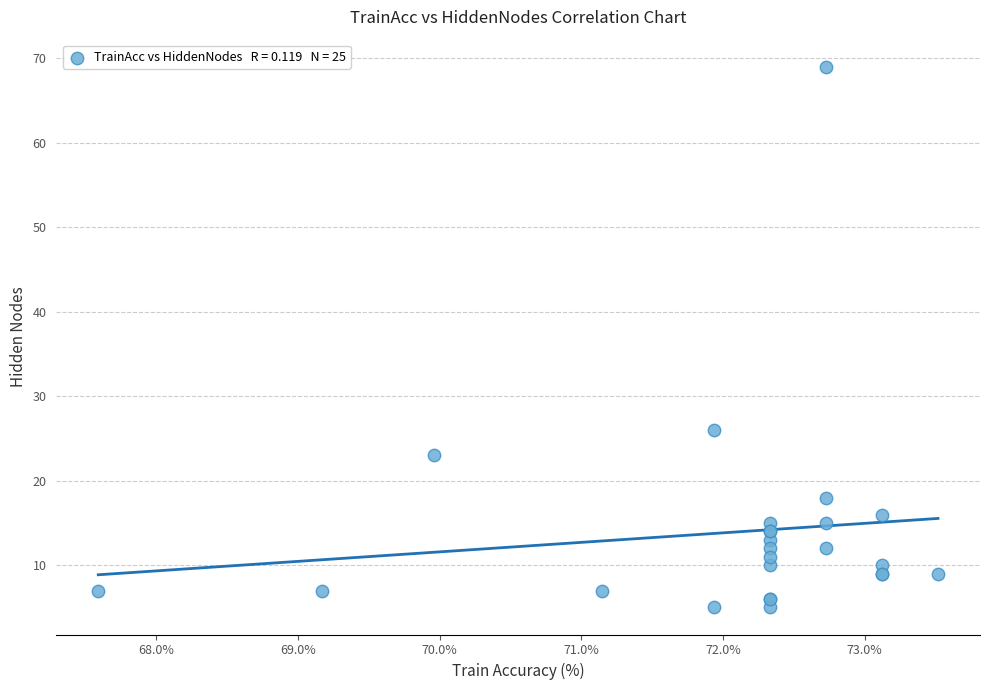

What Y value in the scatter plot is closest to 37?

26